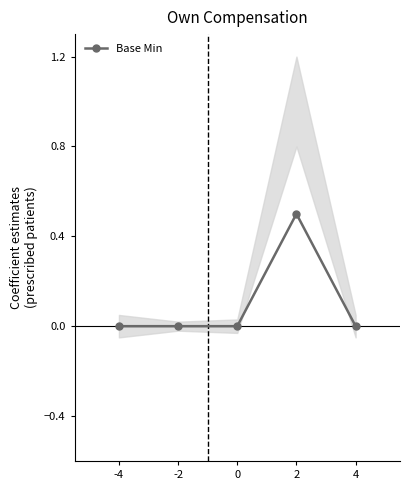

Where is the first local maximum?

2